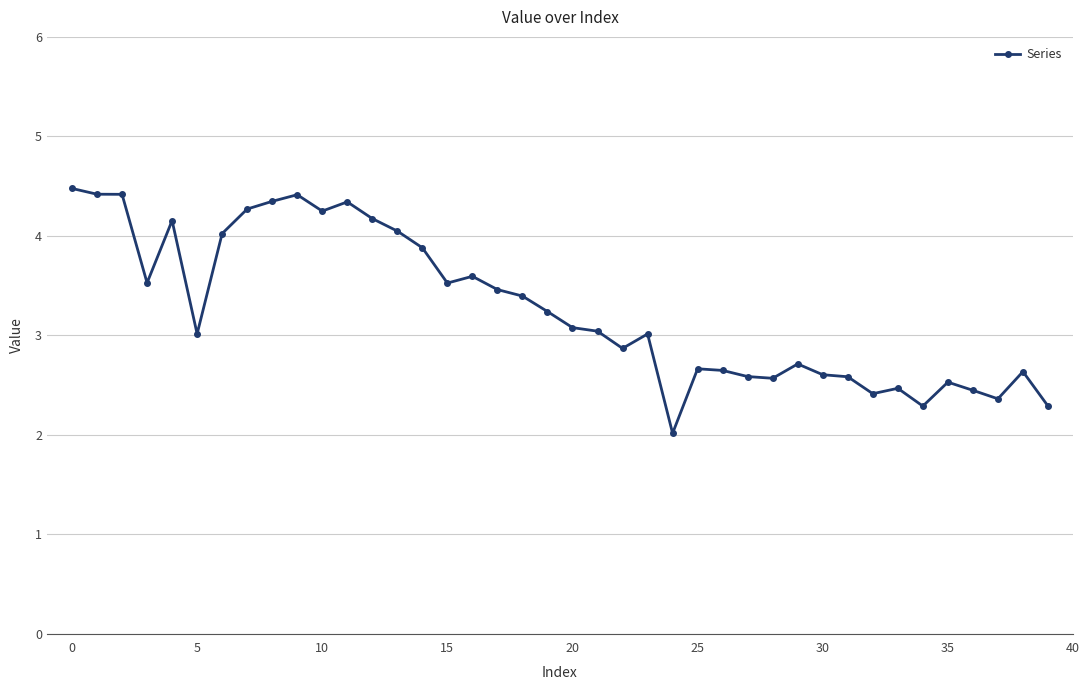

What is the sum of all values?

130.7